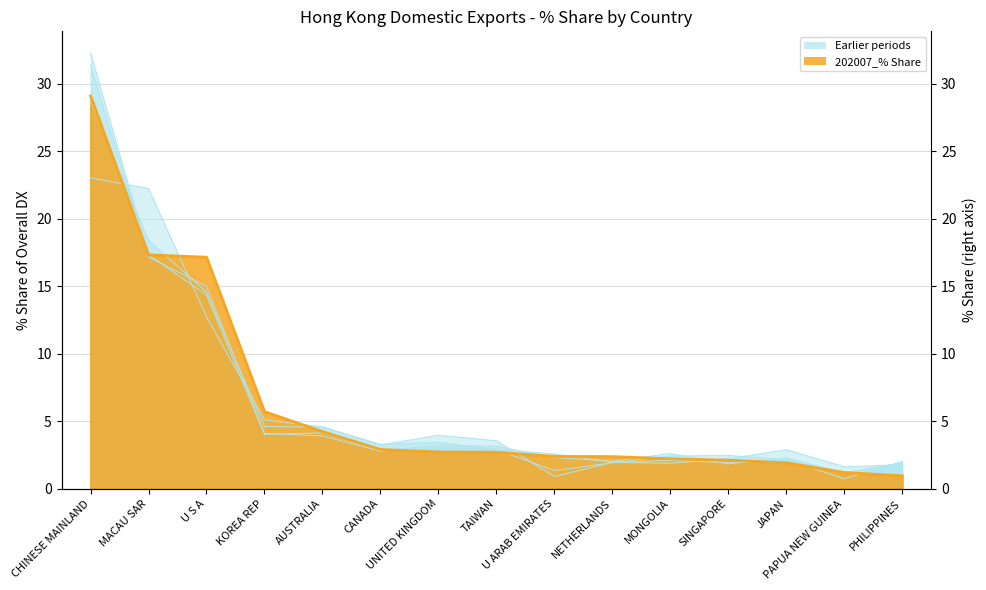

Between CHINESE MAINLAND and MACAU SAR, which series saw the biggest shift?

201912_% Share